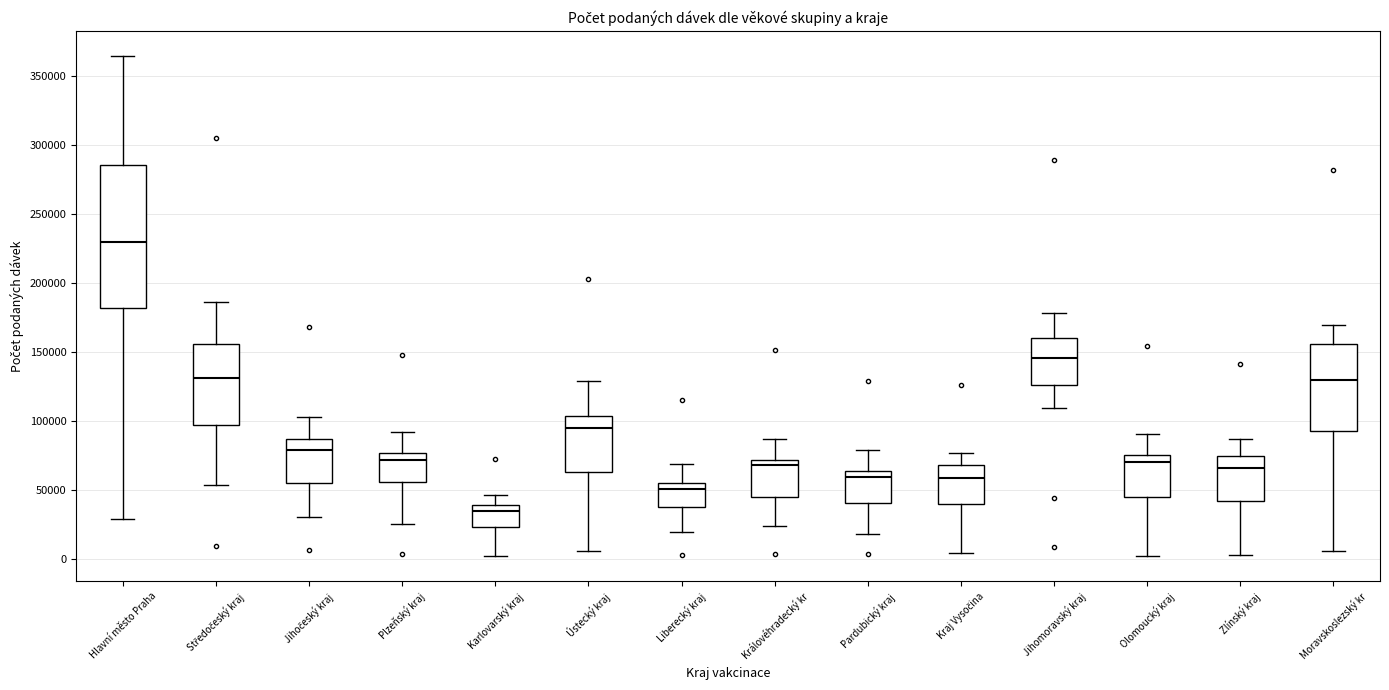

Reading left to right, read every box against the y-axis: the position of its median line, the range the box covers, and the ends of its whiskers. The values are not printed on the chart, so give them approximately, as read against the axis.

Hlavní město Praha: median 230000, box 180000 to 285000, whiskers 30000 to 365000
Středočeský kraj: median 130000, box 95000 to 155000, whiskers 55000 to 185000
Jihočeský kraj: median 80000, box 55000 to 85000, whiskers 30000 to 105000
Plzeňský kraj: median 70000, box 55000 to 75000, whiskers 25000 to 90000
Karlovarský kraj: median 35000, box 25000 to 40000, whiskers 0 to 45000
Ústecký kraj: median 95000, box 65000 to 105000, whiskers 5000 to 130000
Liberecký kraj: median 50000, box 40000 to 55000, whiskers 20000 to 70000
Královéhradecký kr: median 70000 (just below the box's upper edge), box 45000 to 70000, whiskers 25000 to 85000
Pardubický kraj: median 60000, box 40000 to 65000, whiskers 20000 to 80000
Kraj Vysočina: median 60000, box 40000 to 70000, whiskers 5000 to 75000
Jihomoravský kraj: median 145000, box 125000 to 160000, whiskers 110000 to 180000
Olomoucký kraj: median 70000, box 45000 to 75000, whiskers 5000 to 90000
Zlínský kraj: median 65000, box 40000 to 75000, whiskers 5000 to 85000
Moravskoslezský kr: median 130000, box 95000 to 155000, whiskers 5000 to 170000